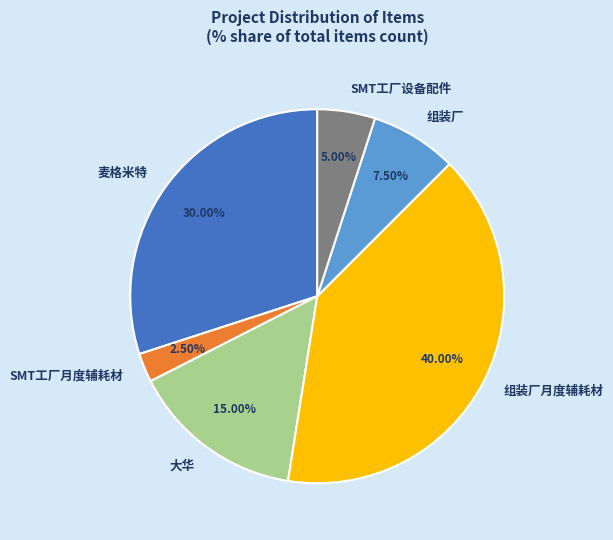

Rank the categories by value from lowest to highest.

SMT工厂月度辅耗材, SMT工厂设备配件, 组装厂, 大华, 麦格米特, 组装厂月度辅耗材